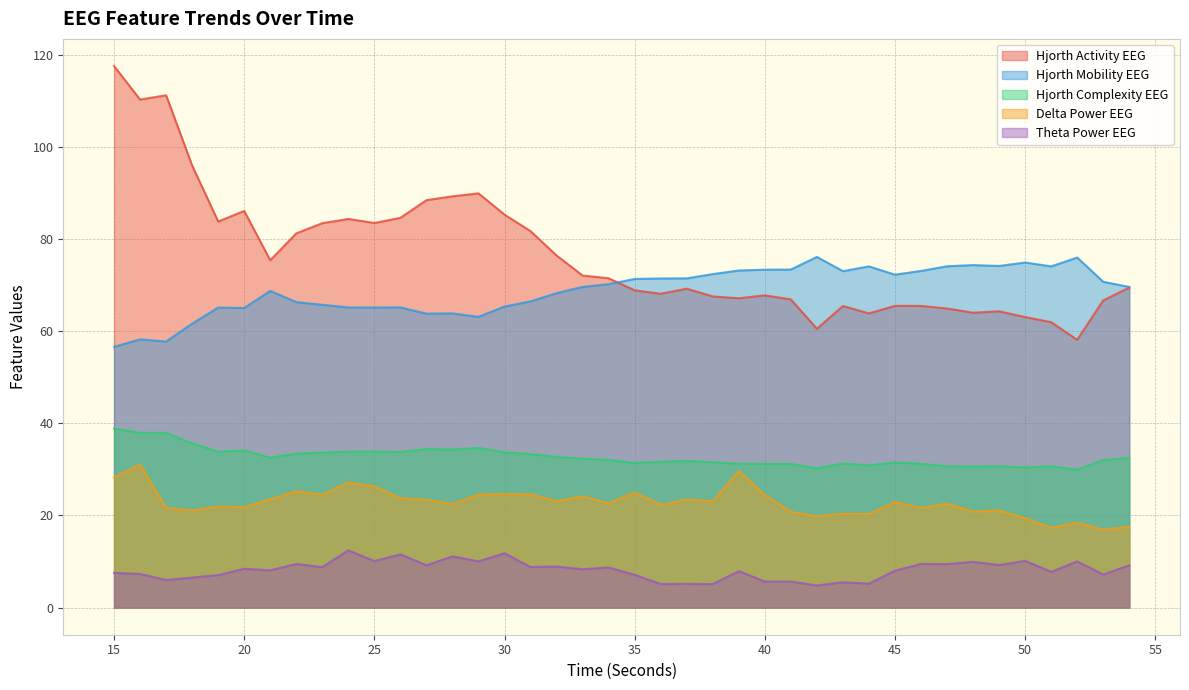

True or false: hjorthMobility_EEG and hjorthActivity_EEG intersect in this chart.

True